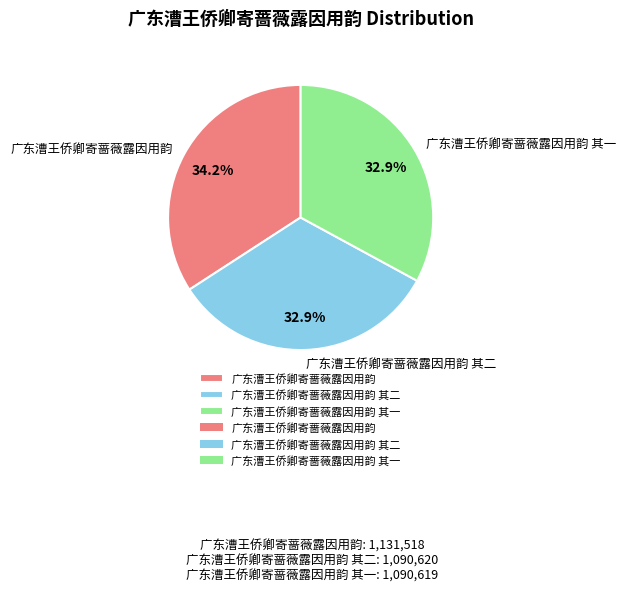

True or false: 广东漕王侨卿寄蔷薇露因用韵 其二 accounts for 33% of the total.

True